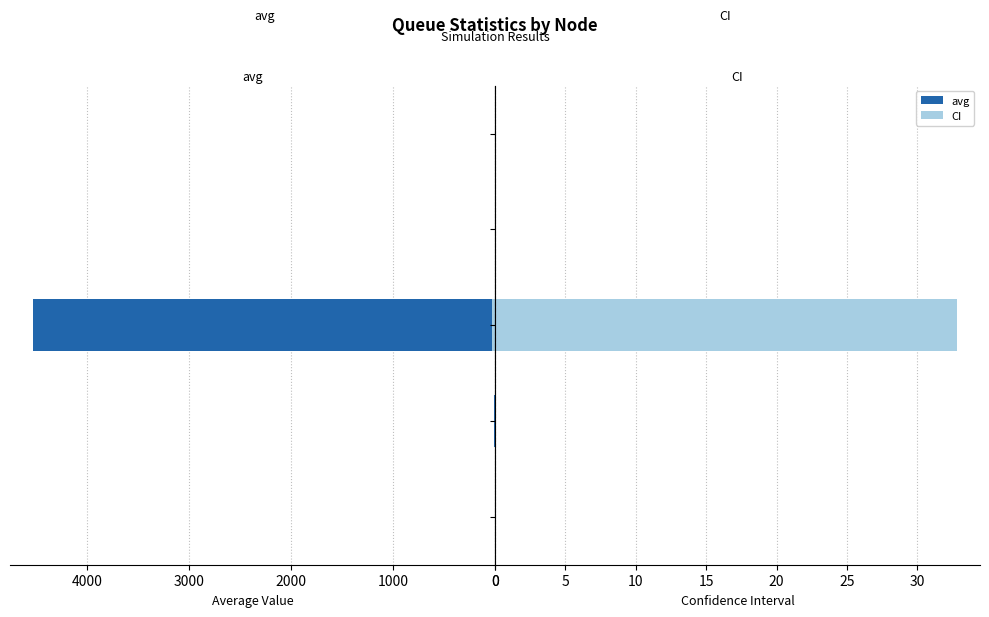

What is the difference between the highest and lowest values at Coda Lenta Jumanji?

4494.5